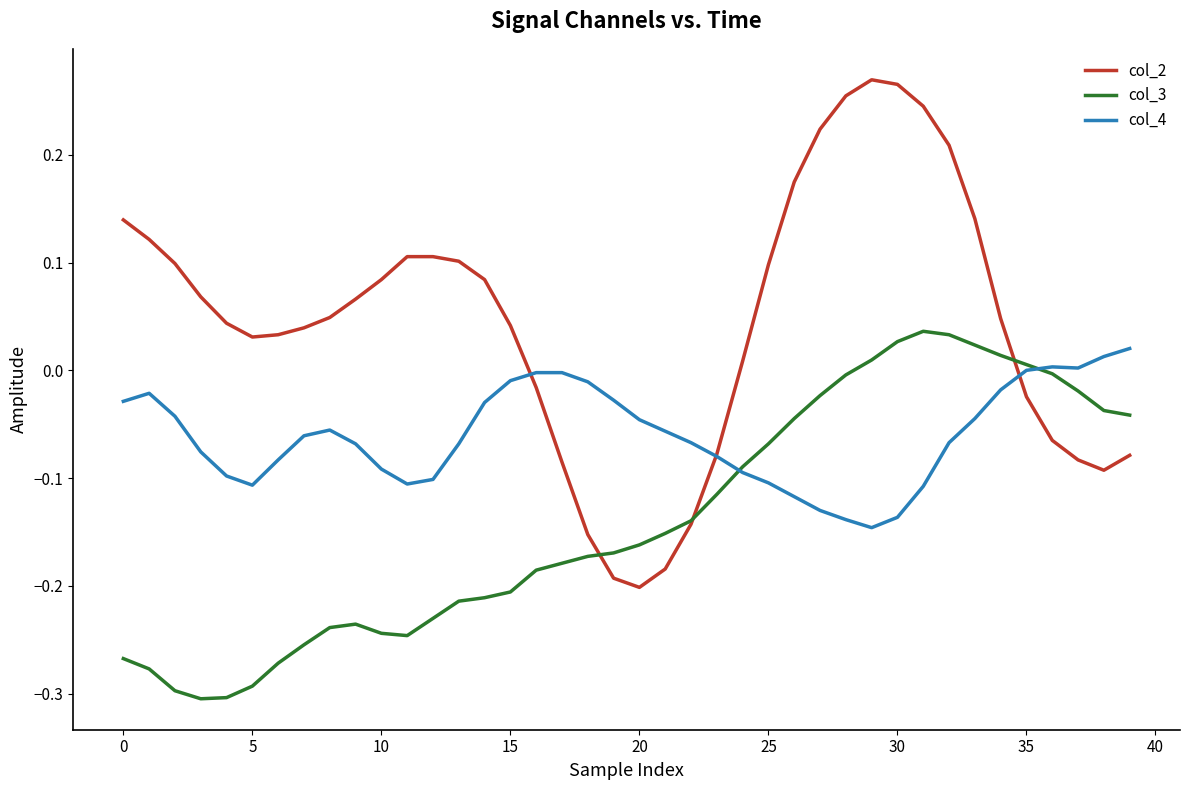

Does the chart display data point markers on the line(s)?

No